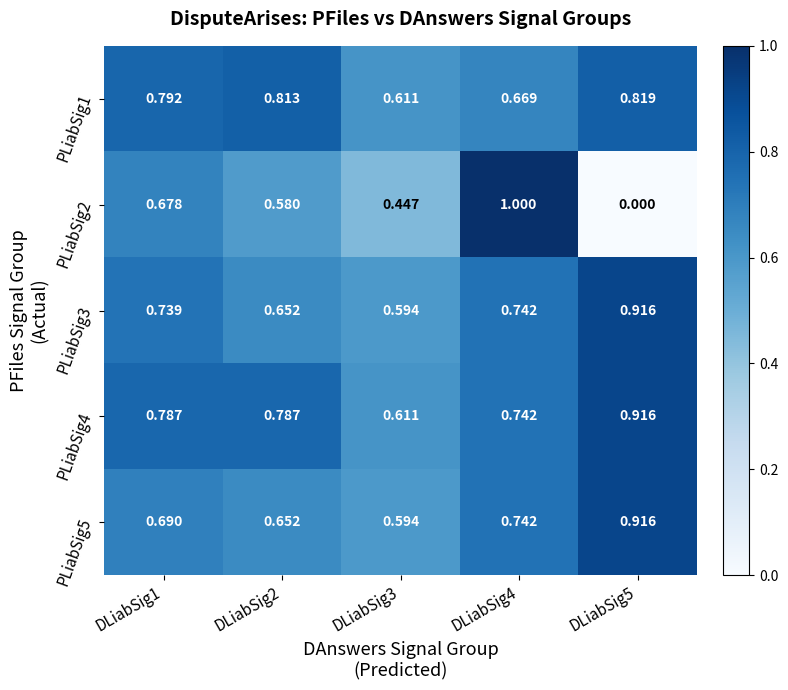

At which category is the sum across all series the highest?

DLiabSig4